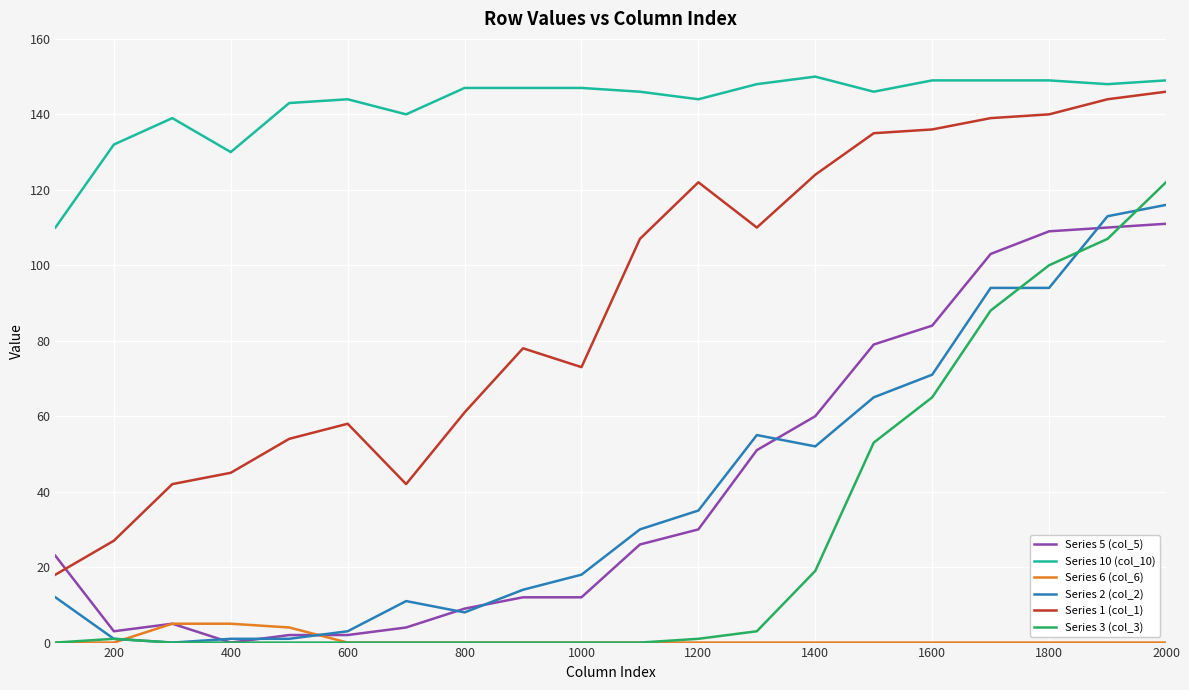

Which series has the largest total across all categories?

Series 10 (col_10)